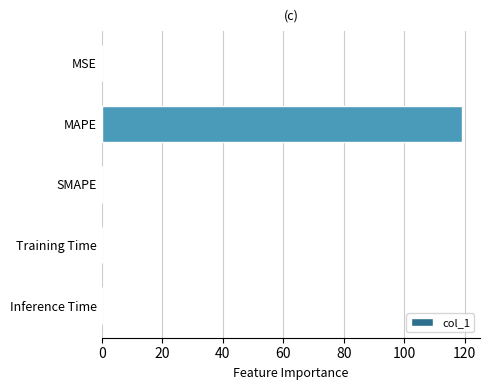

Which label corresponds to the largest value in the chart?

MAPE